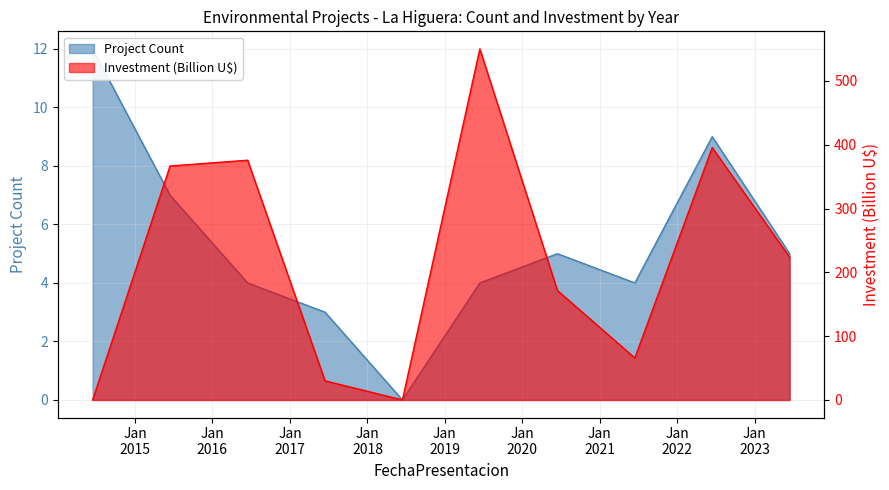

What is the difference between the maximum and second lowest values in the Investment (MMU$) series?

550.1